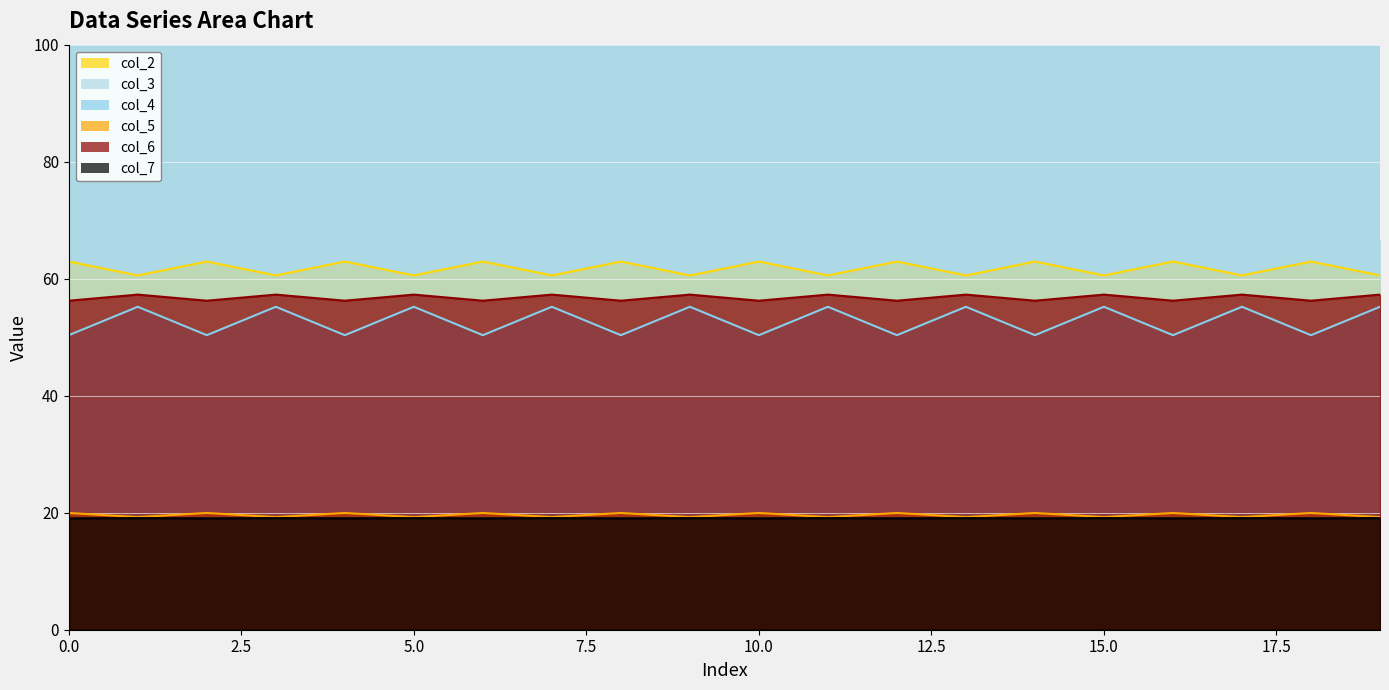

At which category does col_7 reach its first local peak?

1